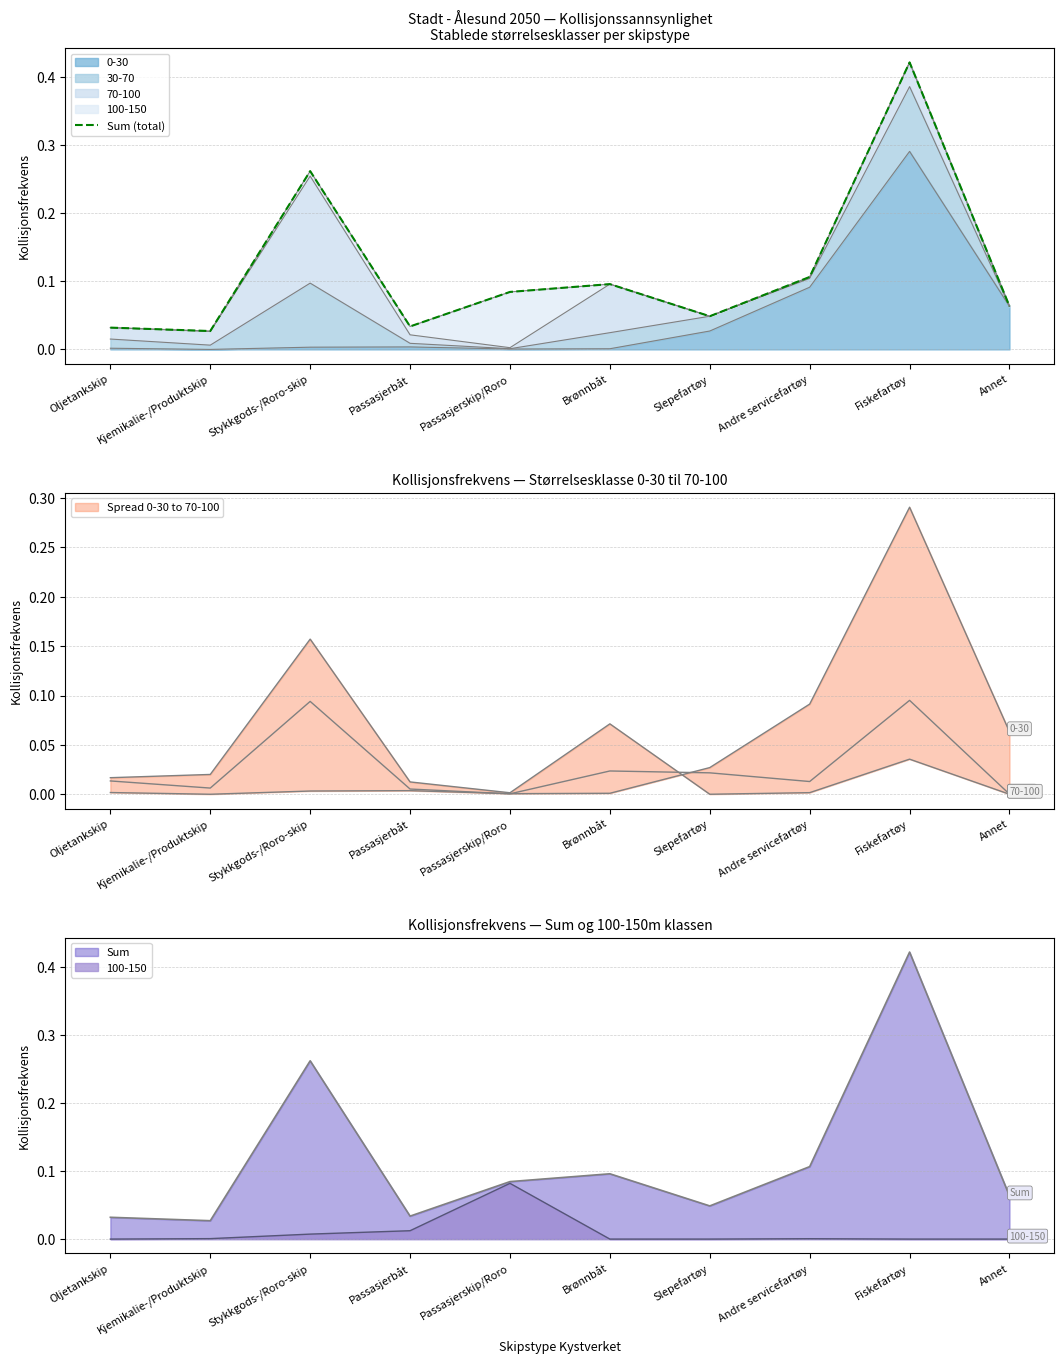

At which category does the chart reach its minimum across all series?

Kjemikalie-/Produktskip